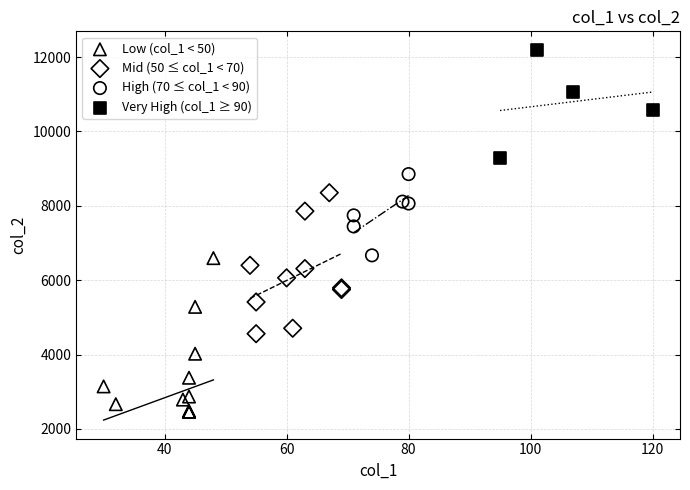

Which series reaches the minimum Y coordinate?

Low (col_1 < 50)